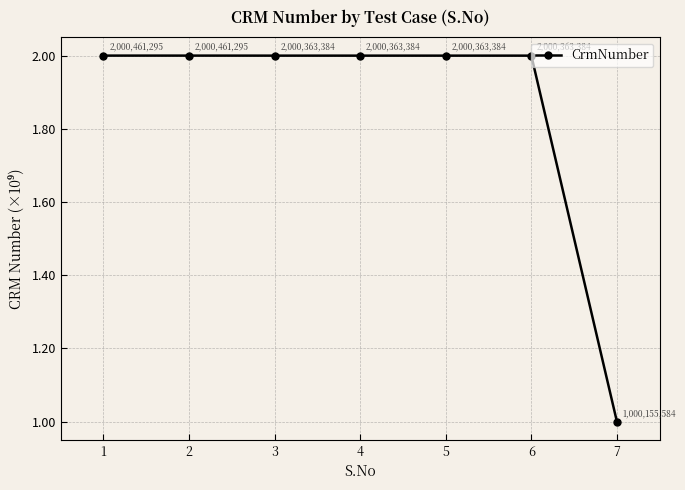

Is it true that the value at 2 is 2.0?

True